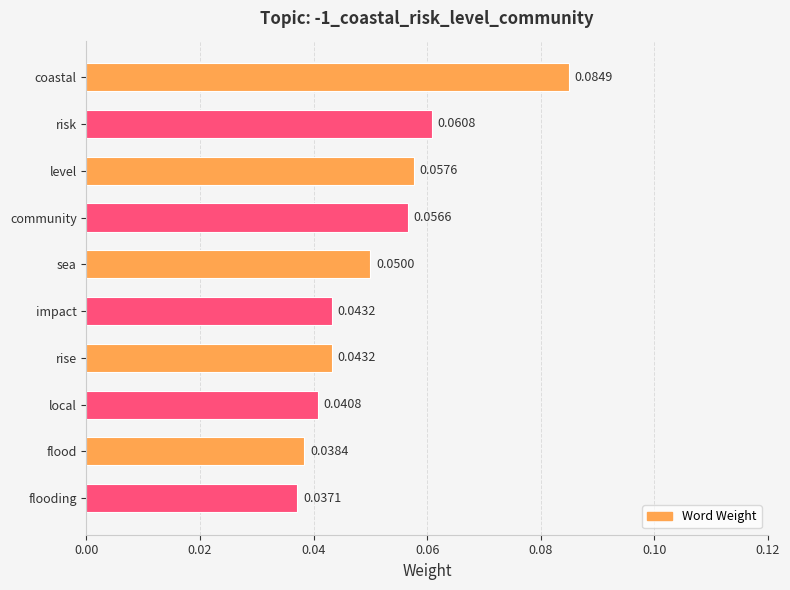

Between level and community, which is larger?

level